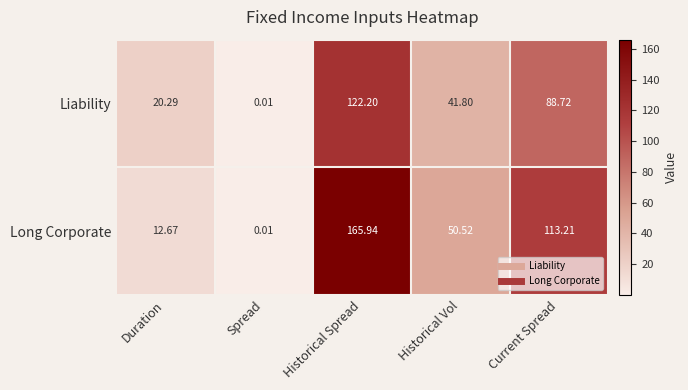

Which series has the largest total across all categories?

Long Corporate